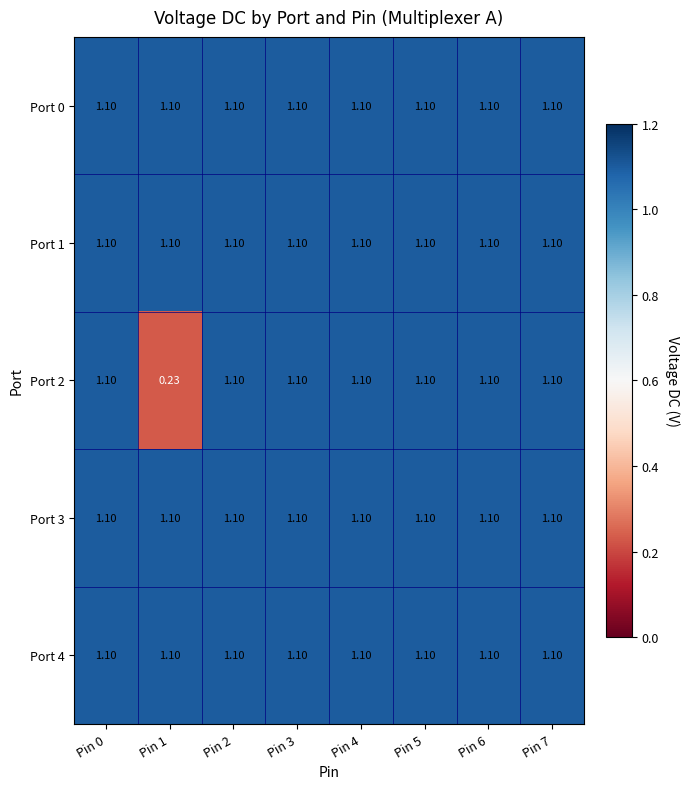

At which category is the sum across all series the highest?

Pin 0